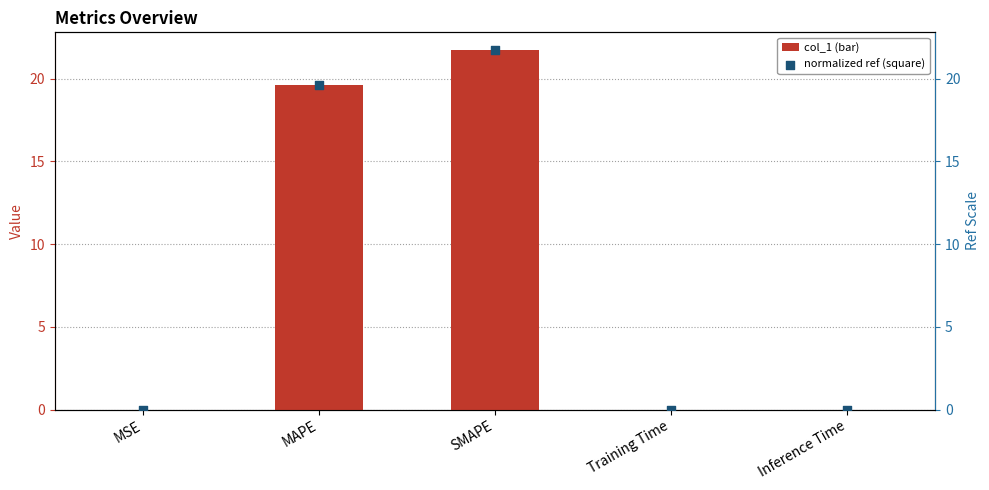

Which series contains the highest Y value?

col_1